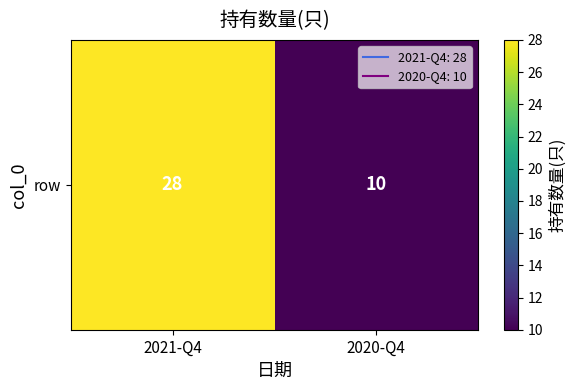

List the labels in order of value, smallest first.

2020-Q4, 2021-Q4